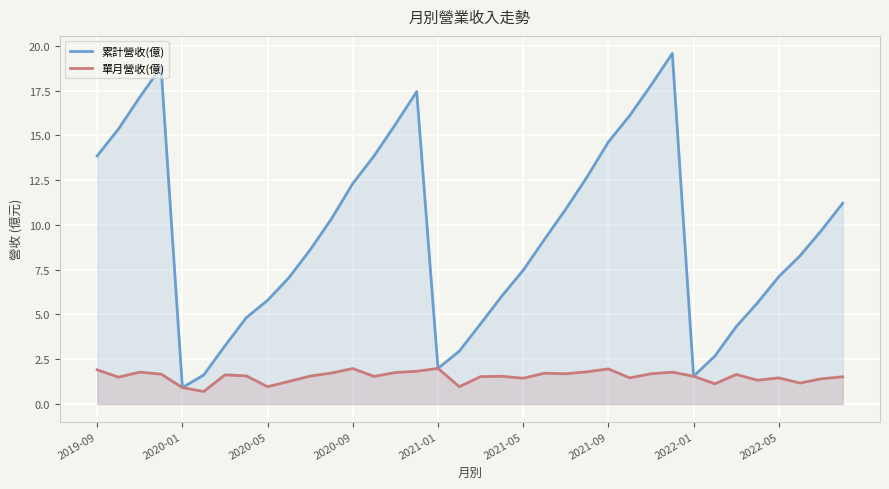

Which category has the lowest value in the 累計營收(億) series?

2020-01